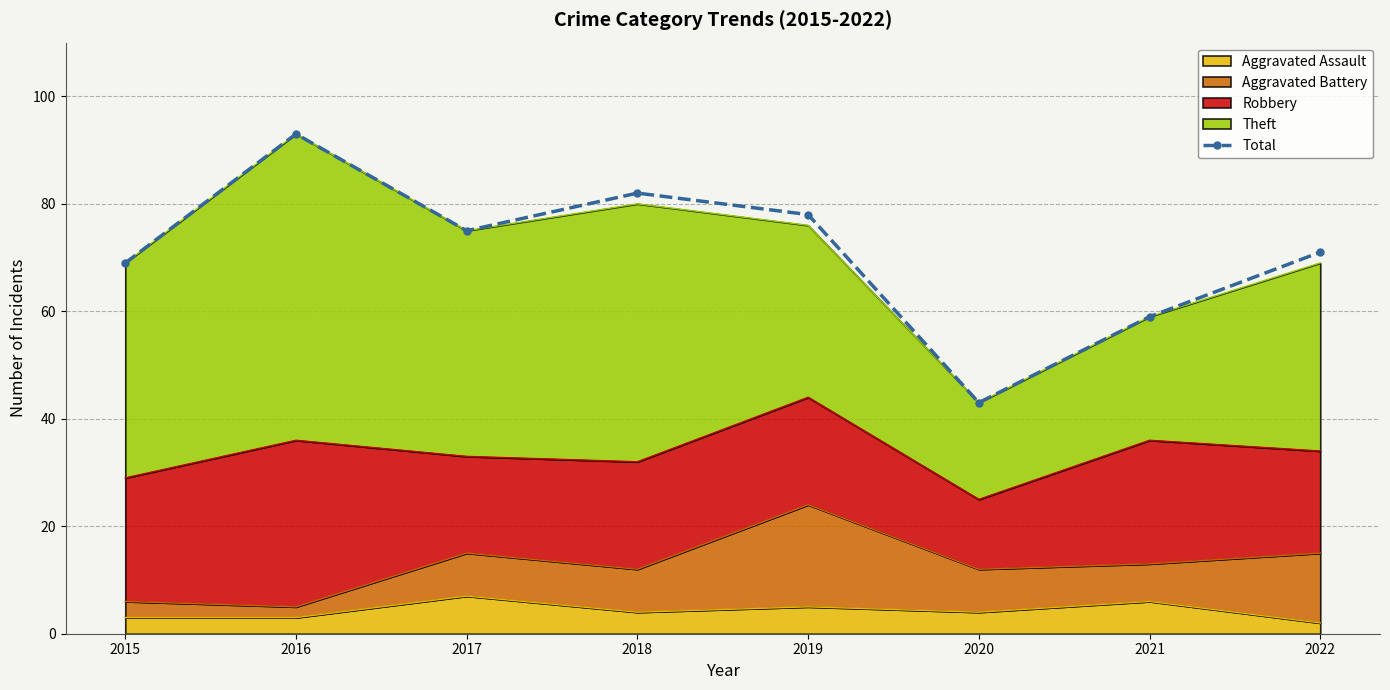

What is the sum of all values?

570